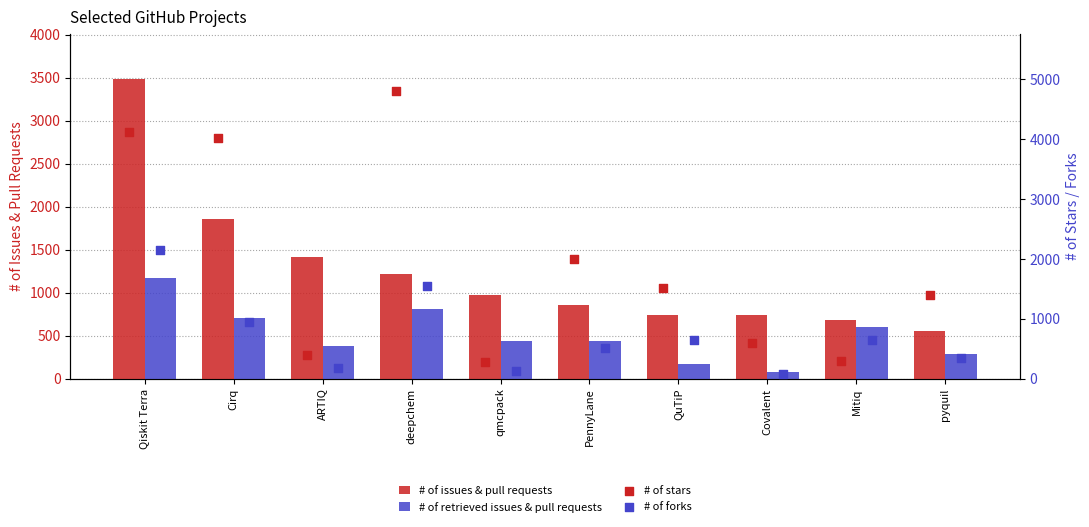

What are all the series names shown in the legend?

# of issues & pull requests, # of retrieved issues & pull requests, # of stars, # of forks